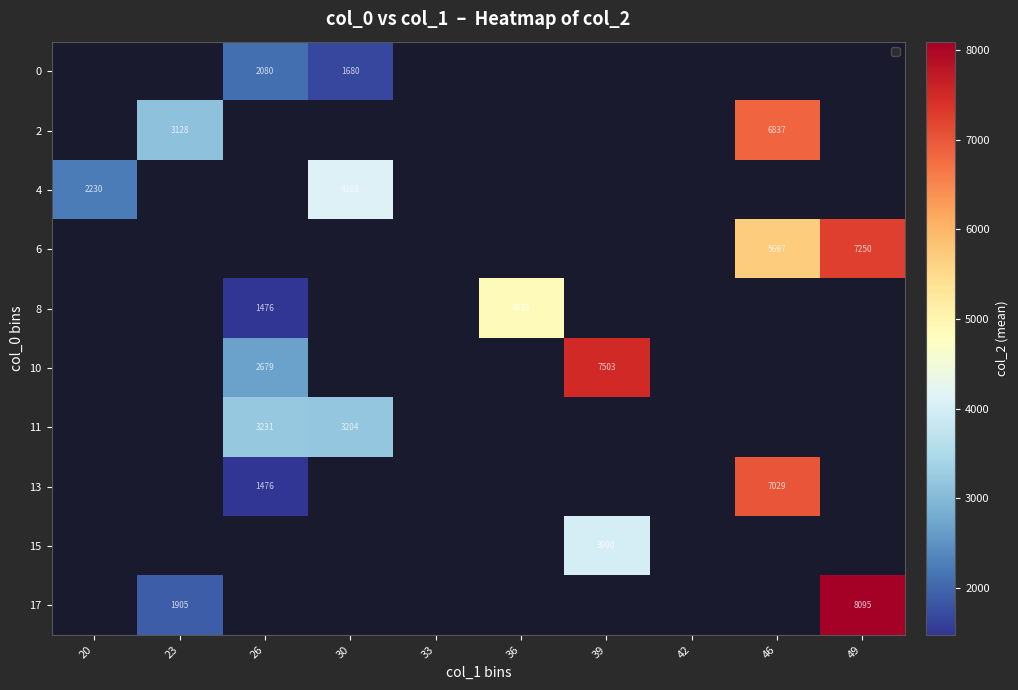

Is it true that 10 equals 2679 at 26?

True